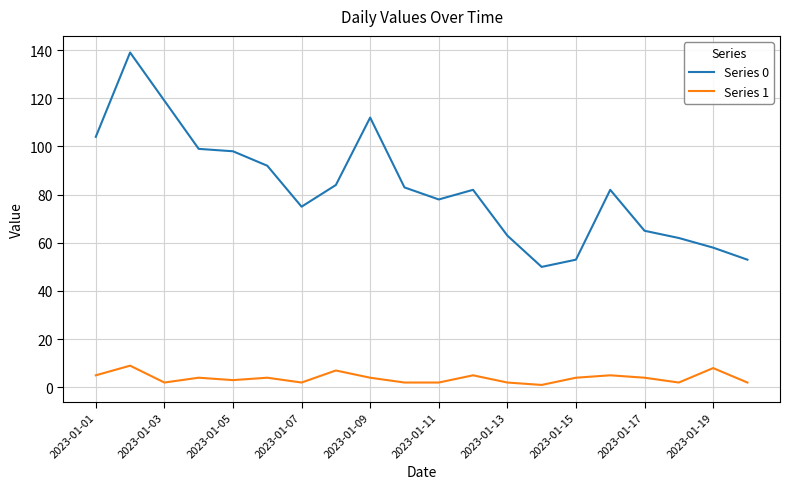

Which series has the largest total across all categories?

Series 0